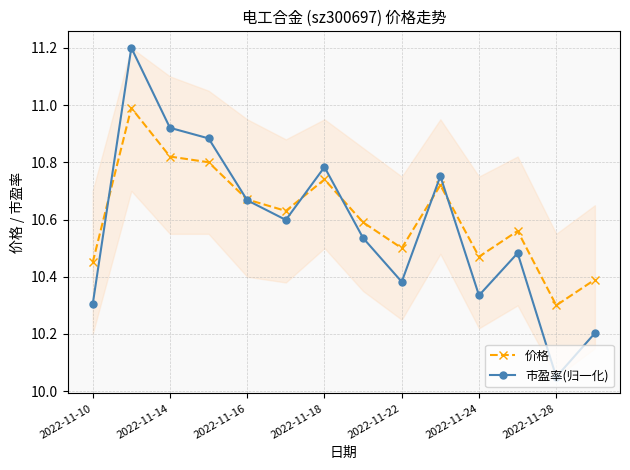

What is the maximum value for 价格?

11.0